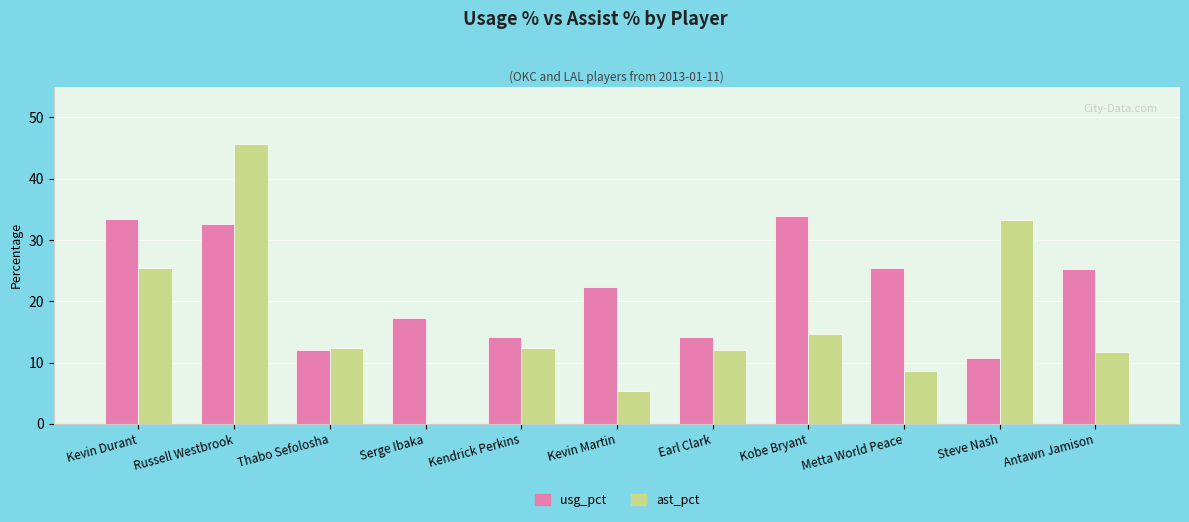

Which series has the largest total across all categories?

usg_pct